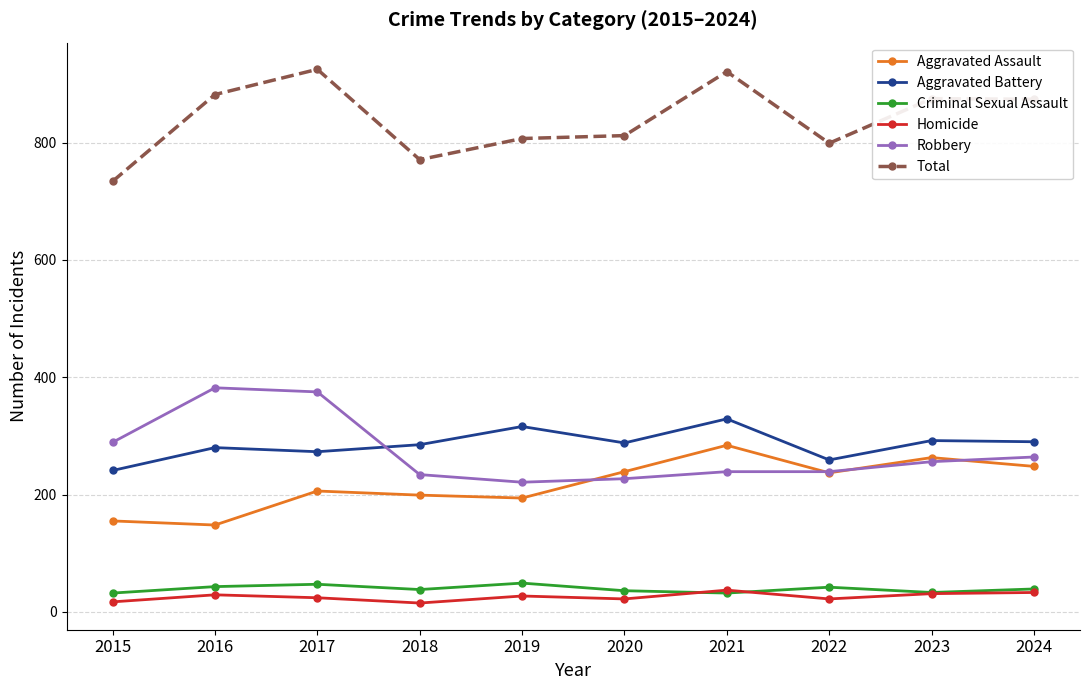

Is it true that Total equals 1332 at 2018?

False